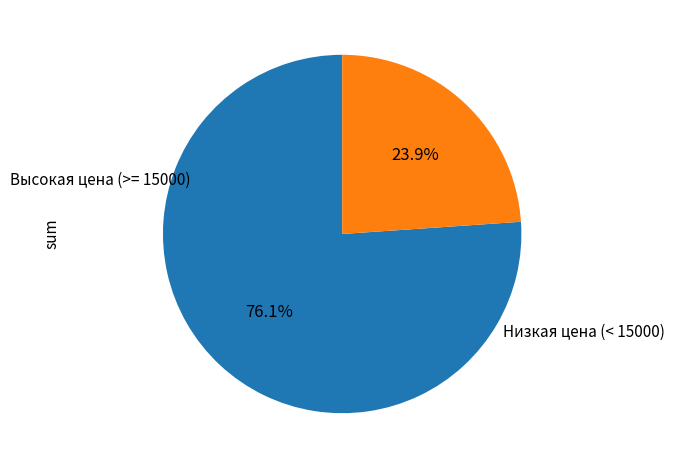

Is there a majority slice in this chart?

Yes